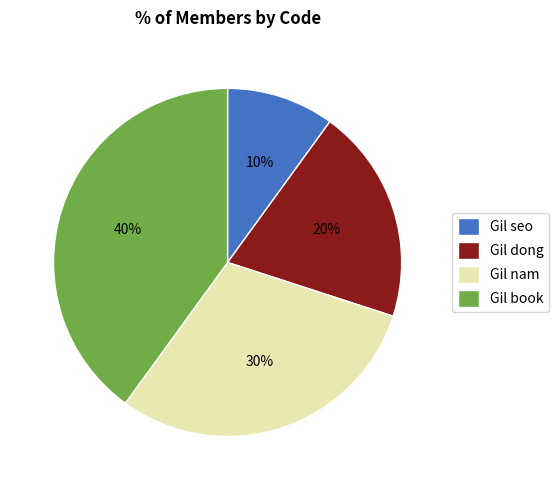

Do Gil dong and Gil book together represent more than half of the pie?

Yes